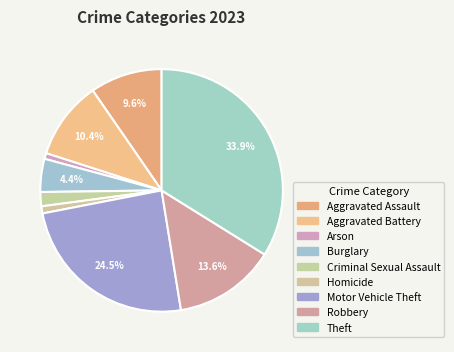

To the nearest percent, what portion does Criminal Sexual Assault represent?

2%